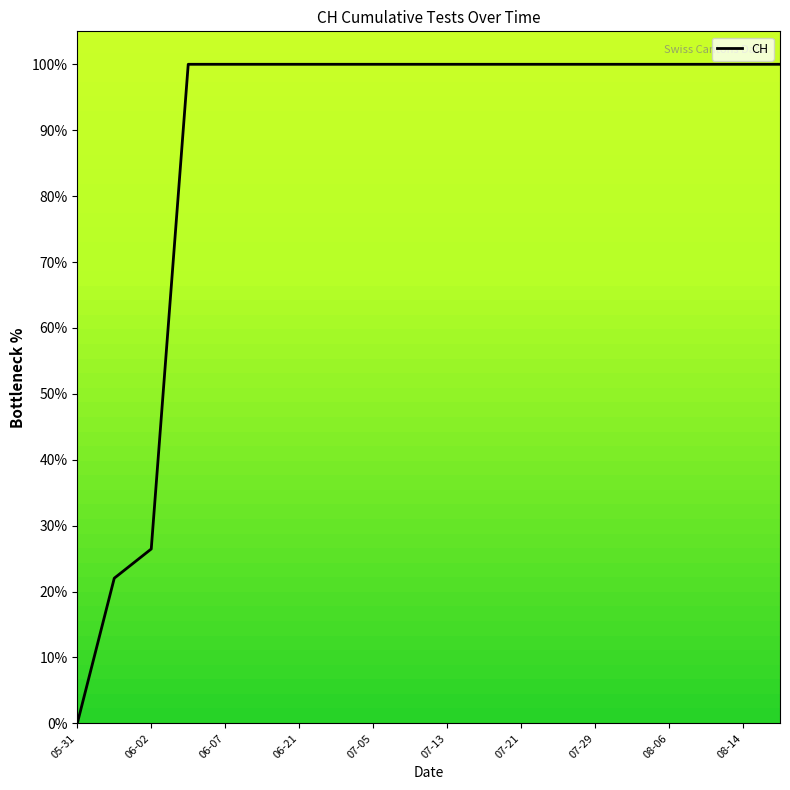

What is the difference between the maximum and minimum values?

100.0